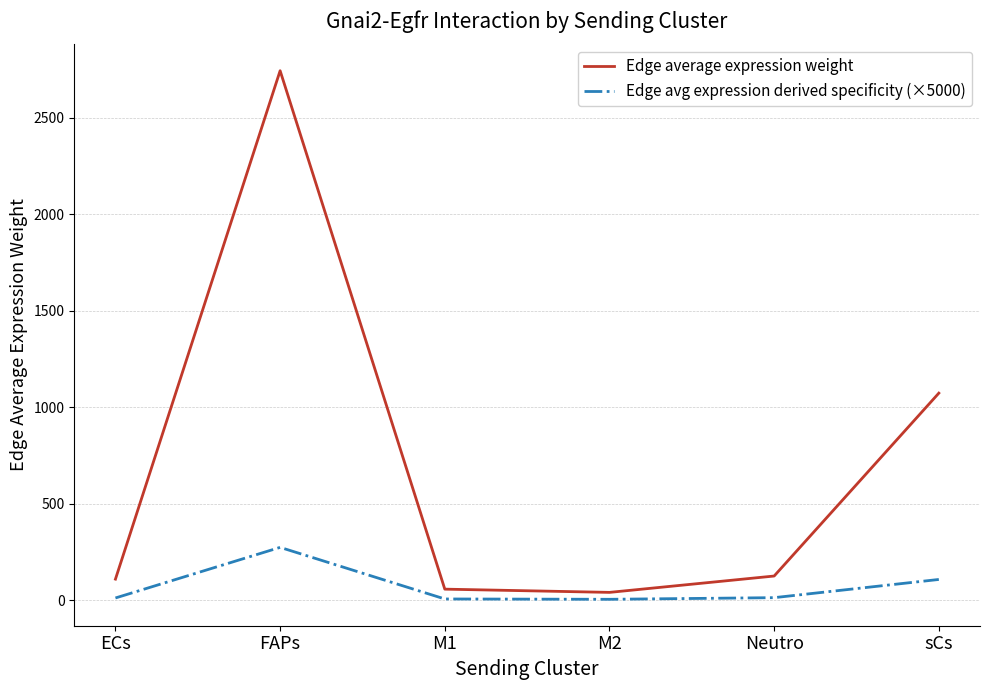

Rank the series by their maximum value, from lowest to highest.

Edge avg expression derived specificity (×5000), Edge average expression weight